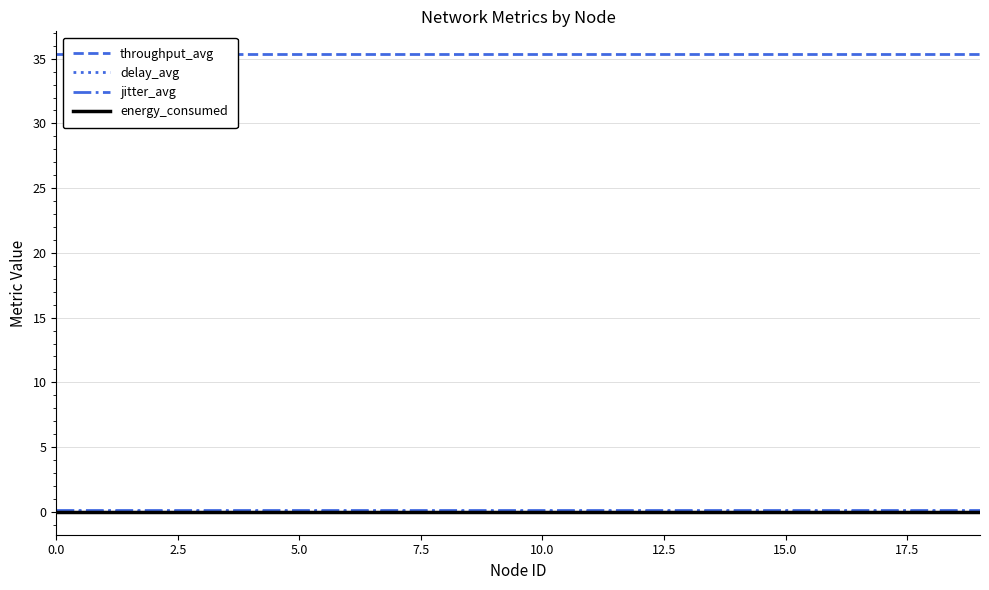

Is this an area chart (filled region under the line)?

No